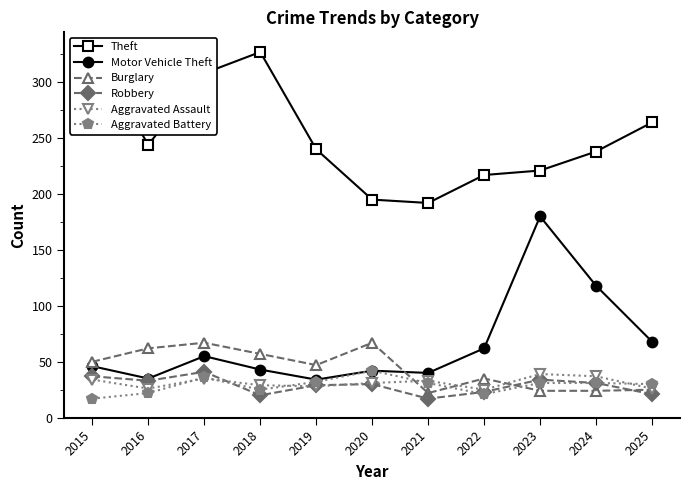

How many interior local valleys does the Robbery series have?

3